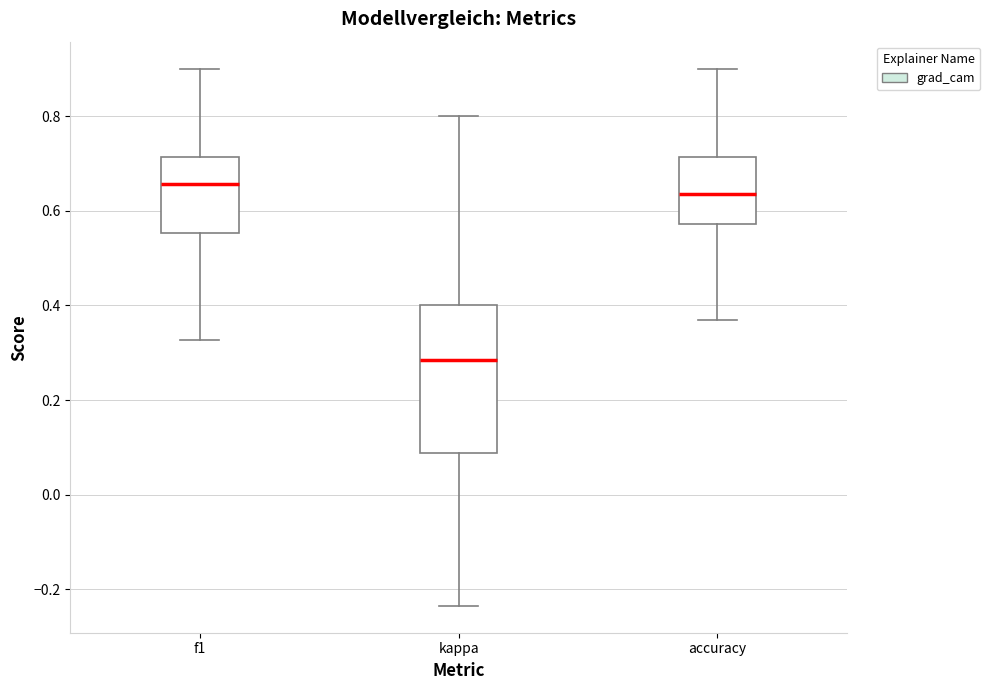

Which box is the tallest, from its lower edge to its upper edge?

kappa